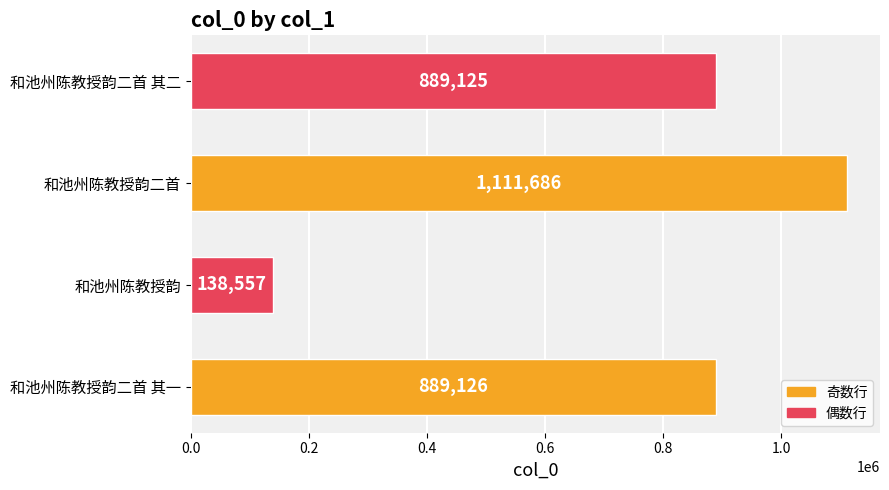

What is the maximum value shown in the chart?

1111686